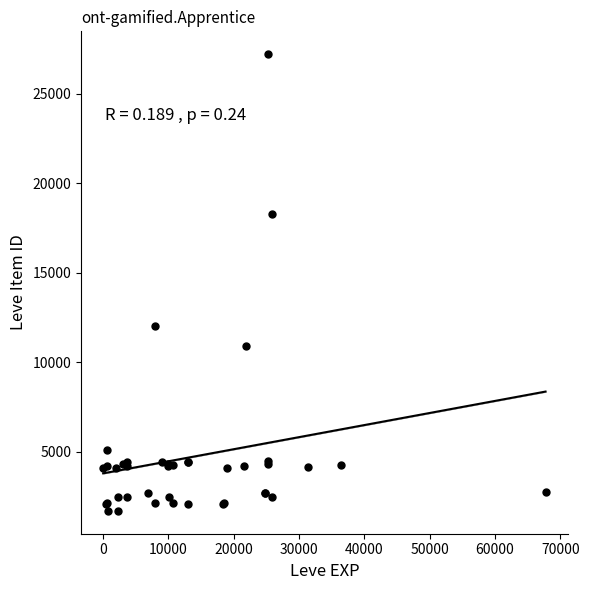

What Y value in the scatter plot is closest to 14448?

12018